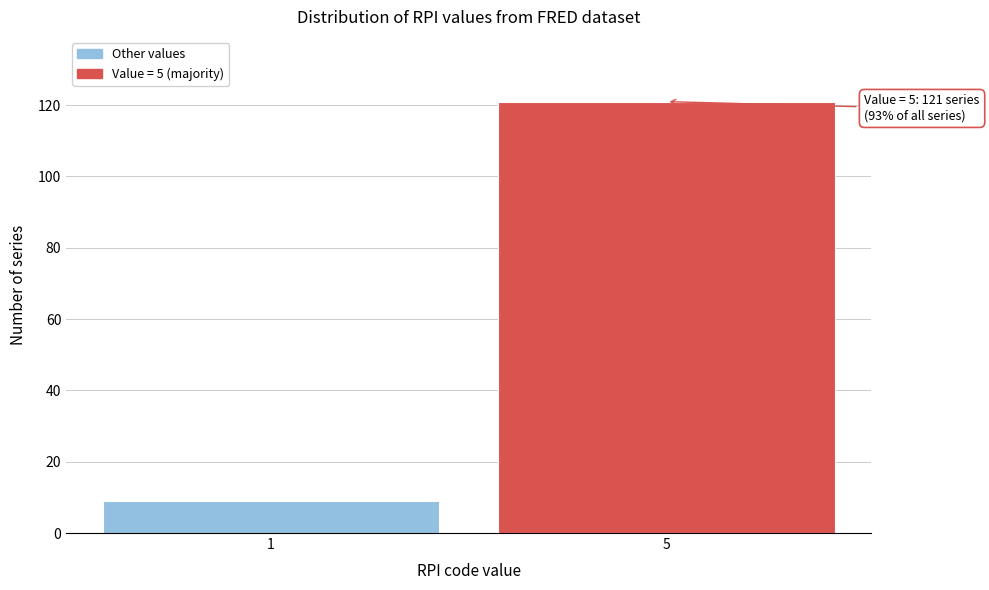

Reading left to right, what are all the values shown in this chart?

9	121